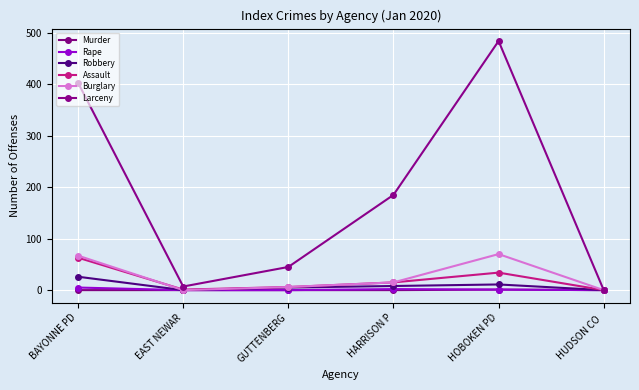

Is the value of Assault at GUTTENBERG greater than the value of Murder at GUTTENBERG?

Yes